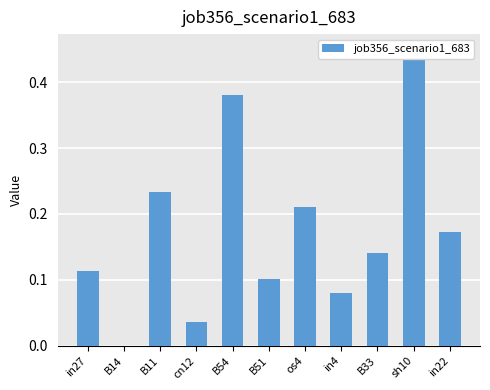

The value at in27 is 0.2. True or false?

False